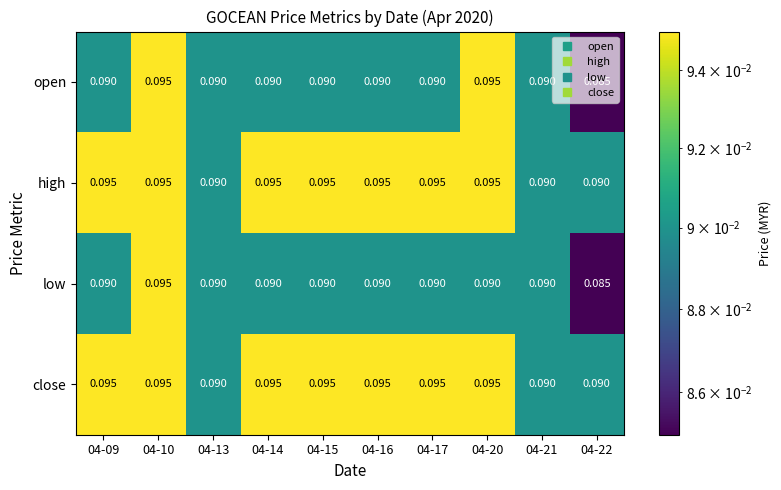

Is the value of close at 04-15 greater than the value of open at 04-17?

Yes